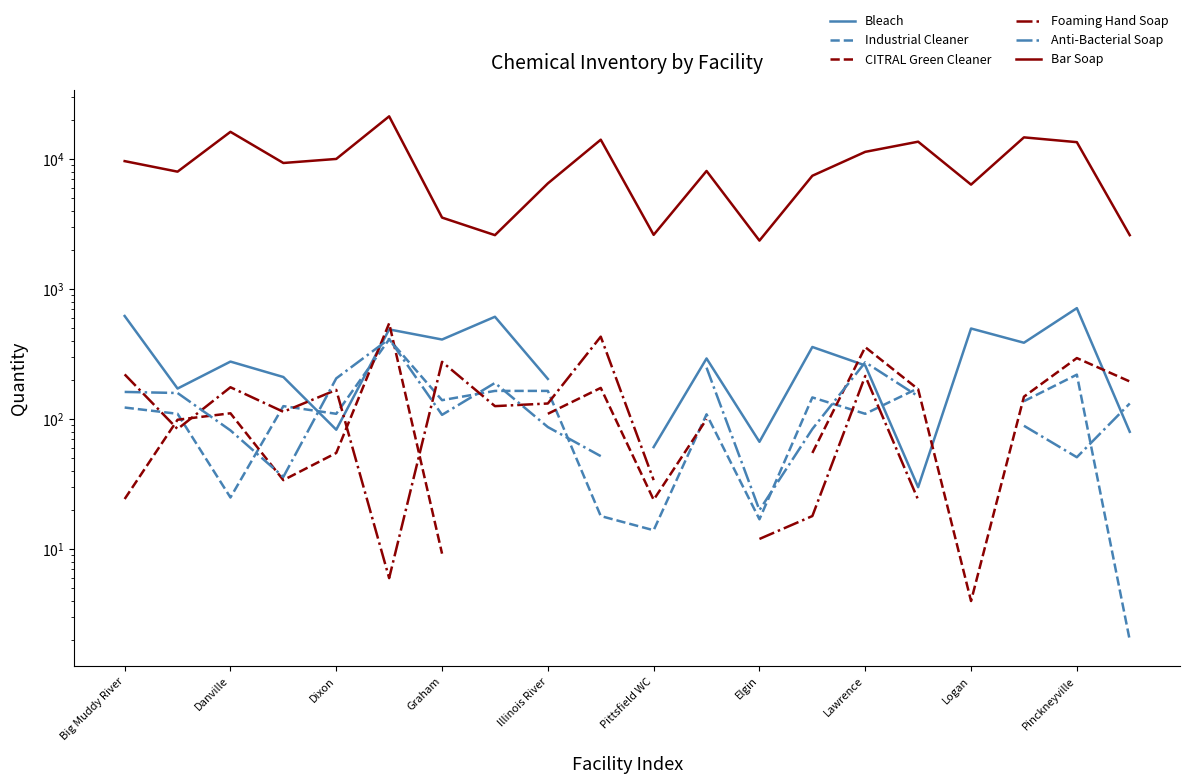

List the series in order of their peak value, lowest first.

Industrial Cleaner, Anti-Bacterial Soap, Foaming Hand Soap, CITRAL Green Cleaner, Bleach, Bar Soap